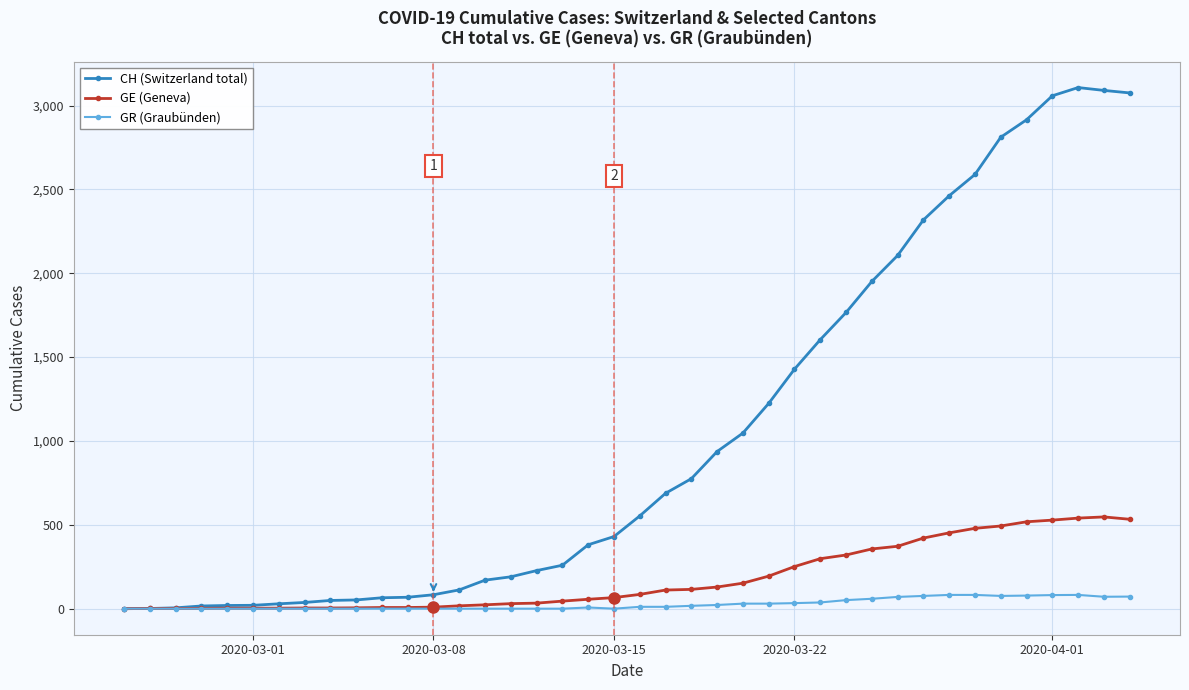

Which series has the largest total across all categories?

CH (Switzerland total)